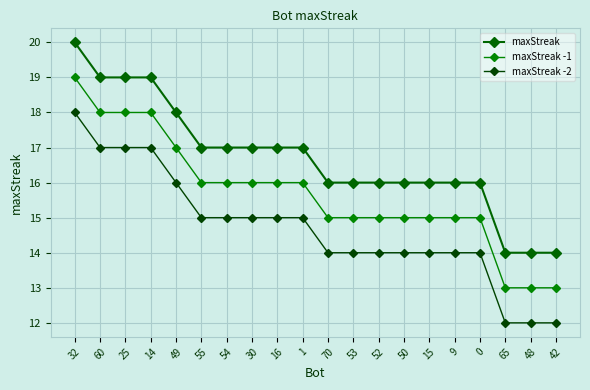

Reading left to right, what are all the values shown in this chart?

maxStreak: 32=20	60=19	25=19	14=19	49=18	55=17	54=17	30=17	16=17	1=17	70=16	53=16	52=16	50=16	15=16	9=16	0=16	65=14	48=14	42=14
maxStreak -1: 32=19	60=18	25=18	14=18	49=17	55=16	54=16	30=16	16=16	1=16	70=15	53=15	52=15	50=15	15=15	9=15	0=15	65=13	48=13	42=13
maxStreak -2: 32=18	60=17	25=17	14=17	49=16	55=15	54=15	30=15	16=15	1=15	70=14	53=14	52=14	50=14	15=14	9=14	0=14	65=12	48=12	42=12